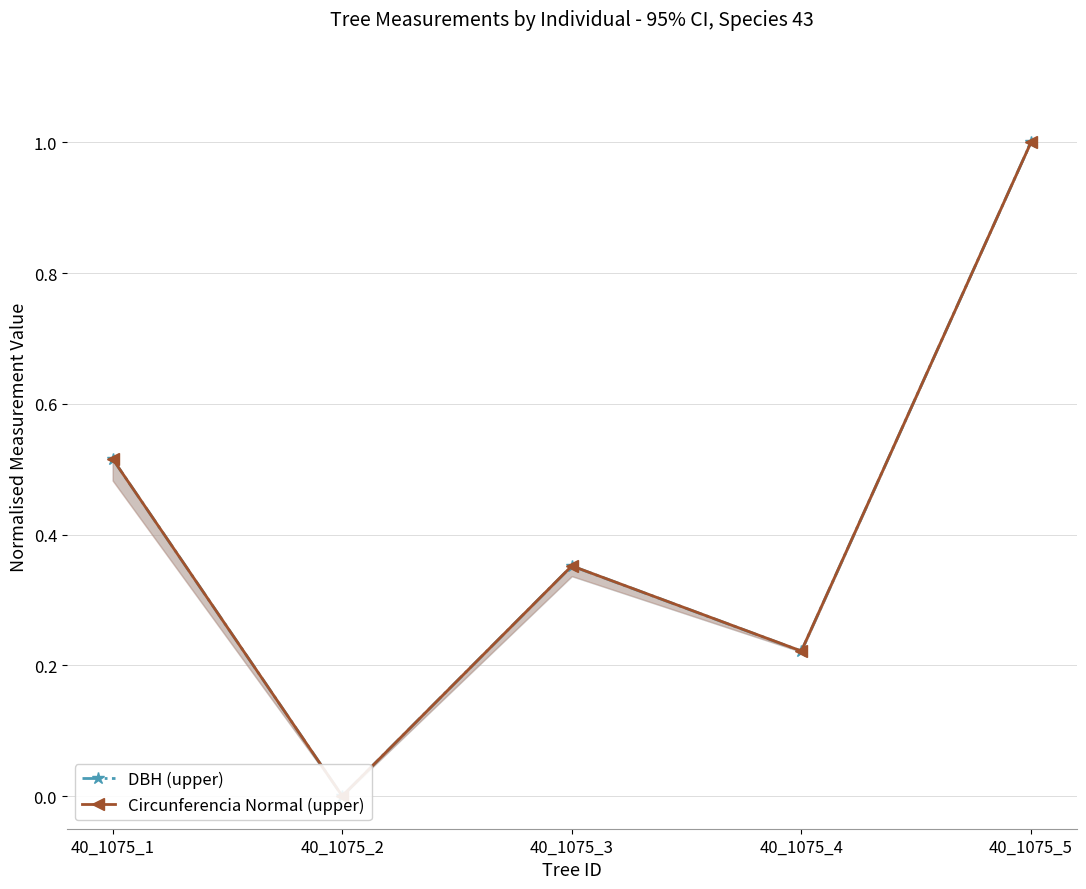

The value of DBH (upper) at 40_1075_5 is 1.0. True or false?

True